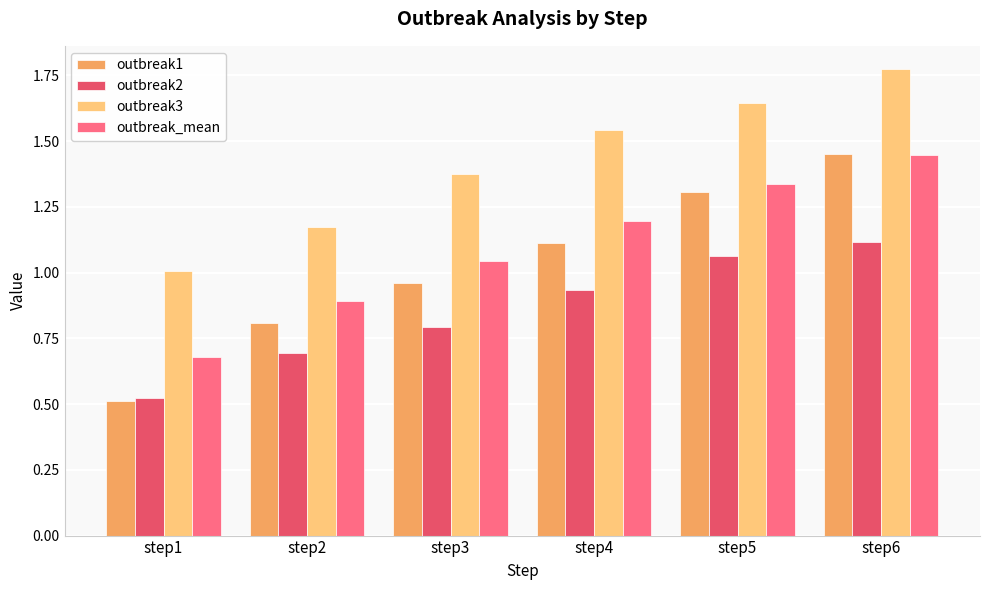

What is the difference between the second highest and second lowest values in the outbreak2 series?

0.4